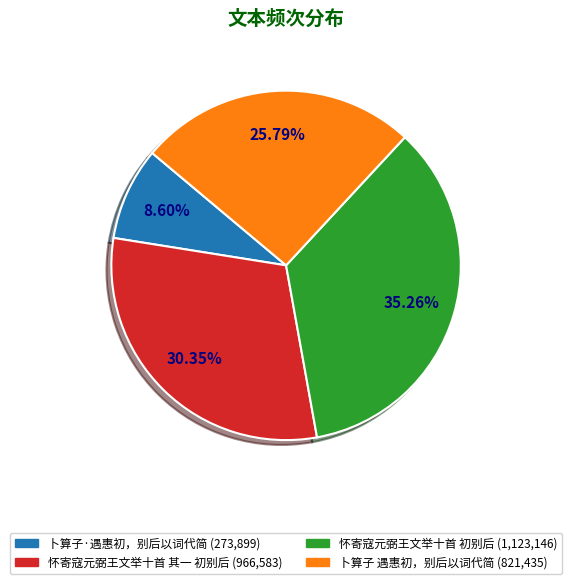

To the nearest percent, what is the difference between the 卜算子 遇惠初，别后以词代简 and 卜算子·遇惠初，别后以词代简 slice percentages?

17%